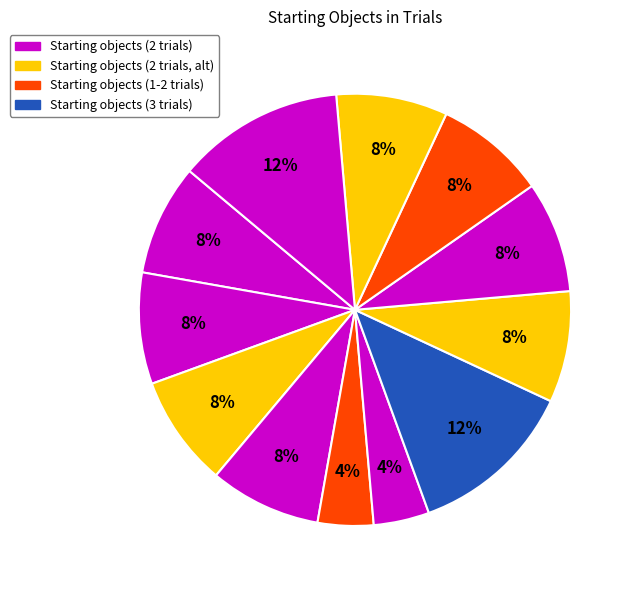

How many slices are in this pie chart?

12